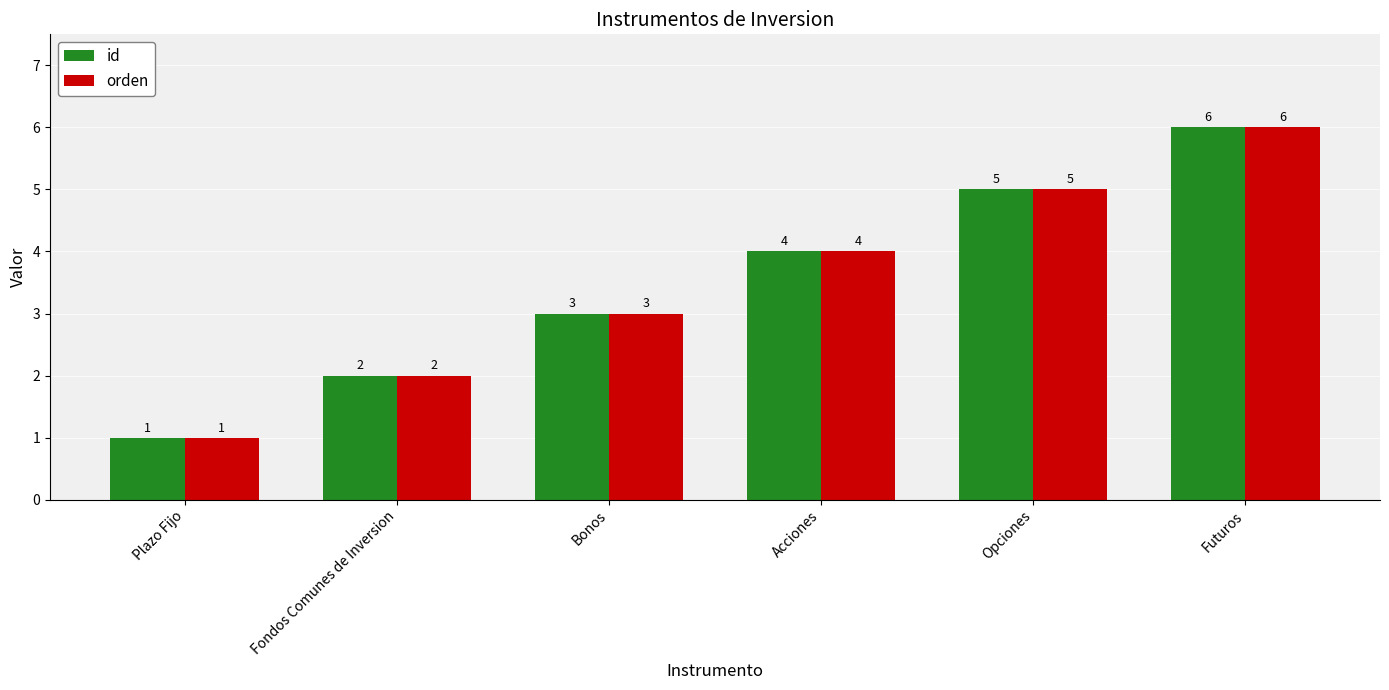

What is the difference between the second highest and second lowest values in the id series?

3